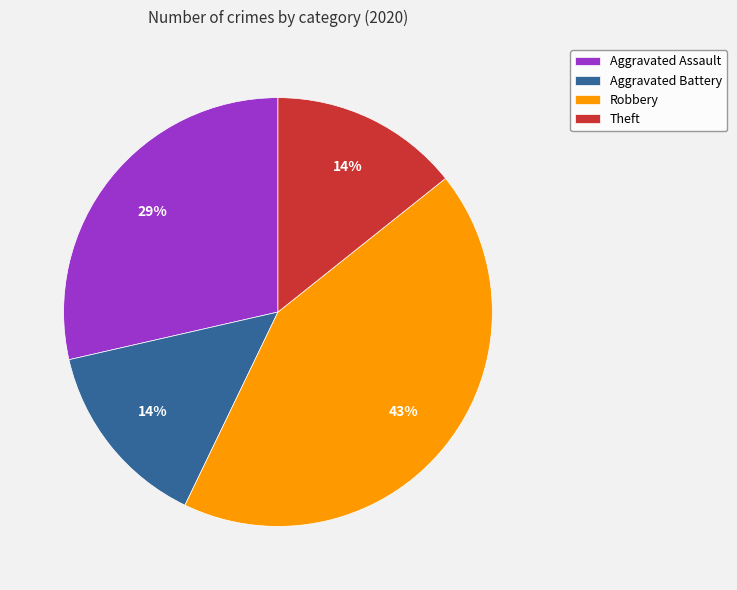

True or false: Aggravated Assault accounts for 36% of the total.

False